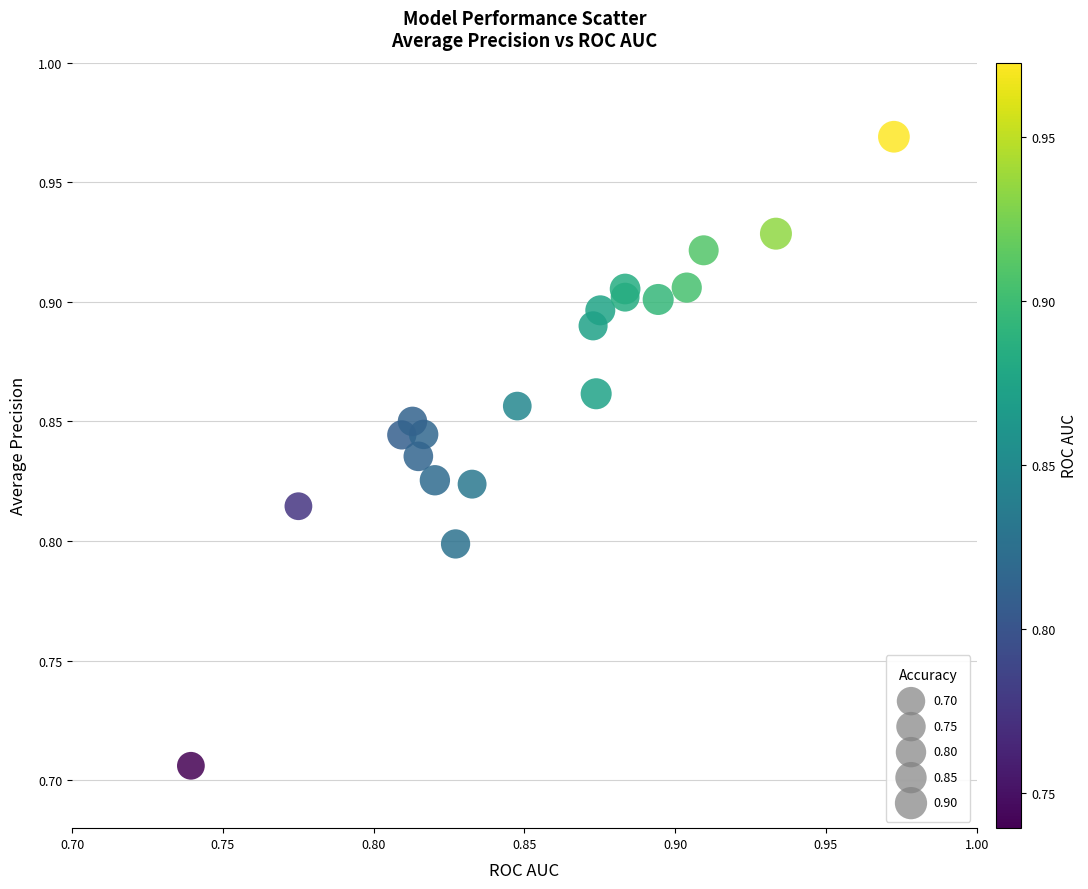

What is the range of Y values (max minus min)?

0.3